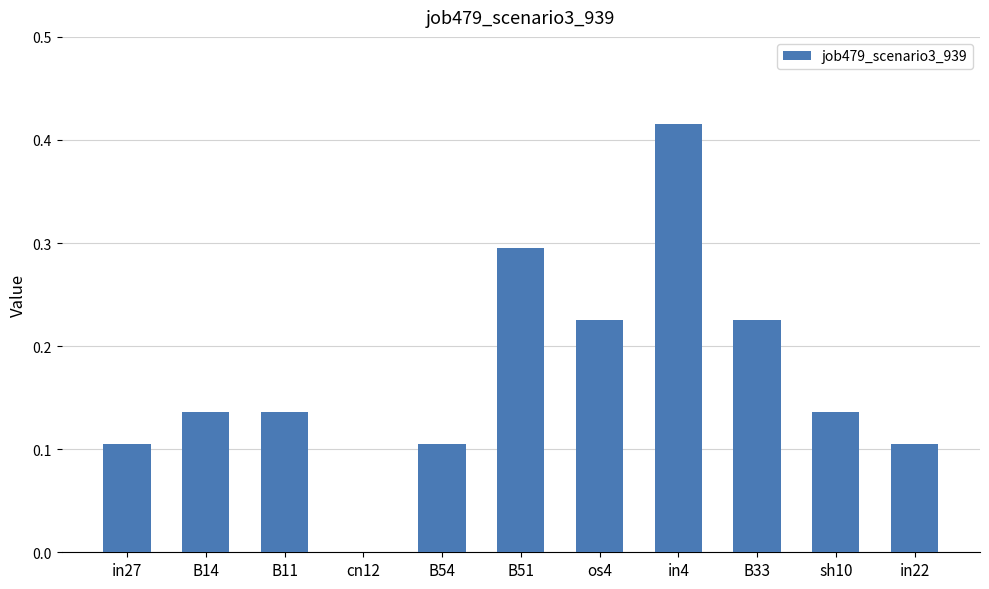

Which category has the highest value across all series?

in4